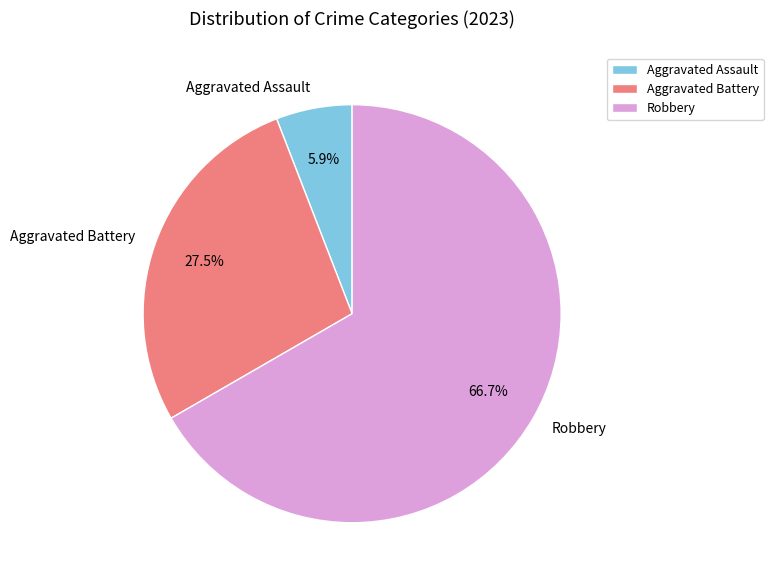

What is the largest slice in the pie chart?

Robbery